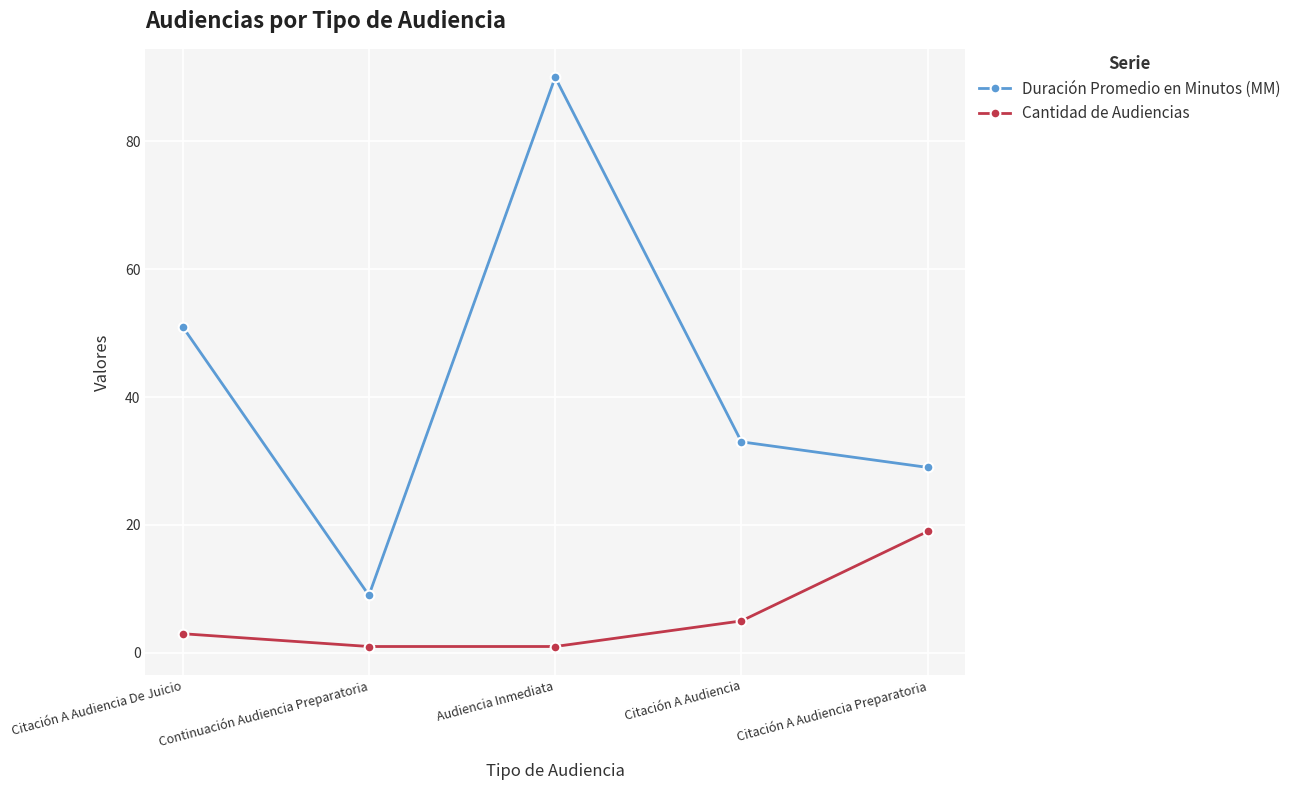

At which category is the sum across all series the highest?

Audiencia Inmediata